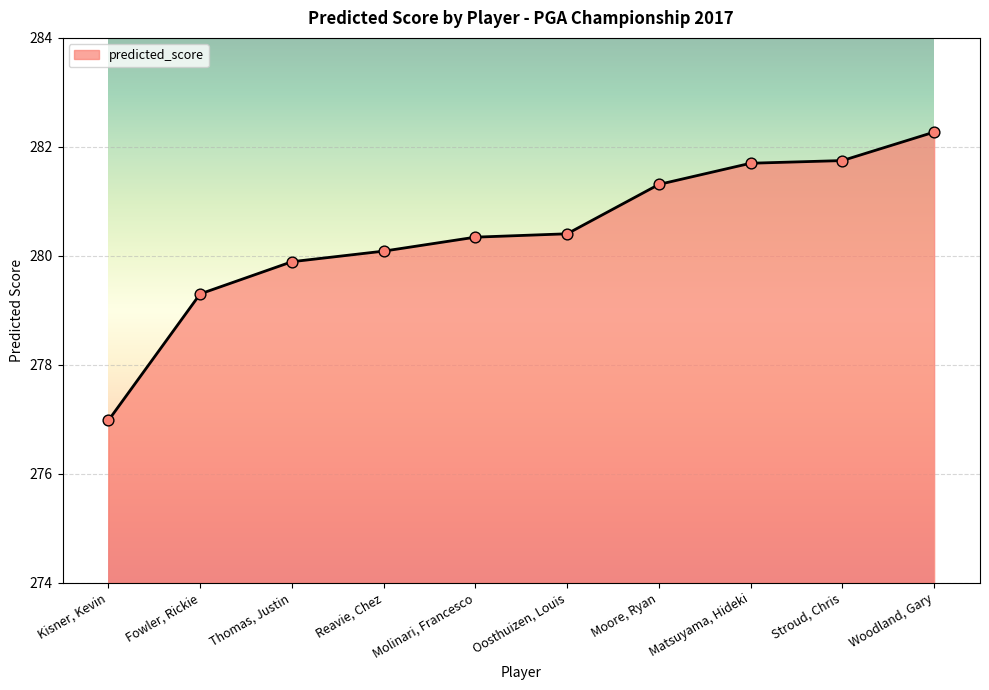

What is the ratio of the value at Fowler, Rickie to the value at Kisner, Kevin?

1.0